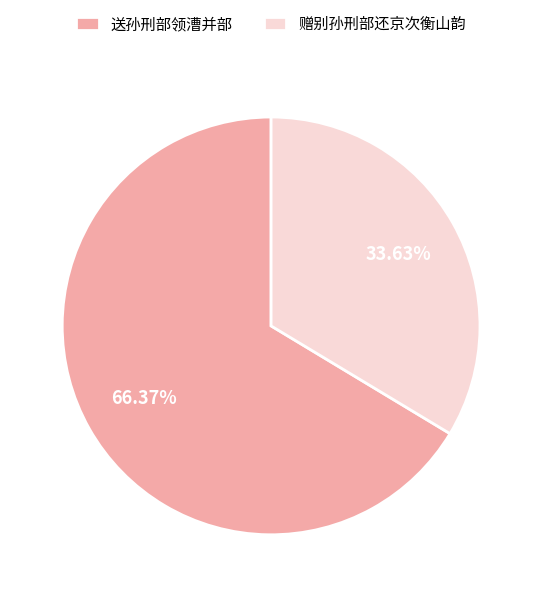

The 赠别孙刑部还京次衡山韵 slice represents 8% of the pie. True or false?

False